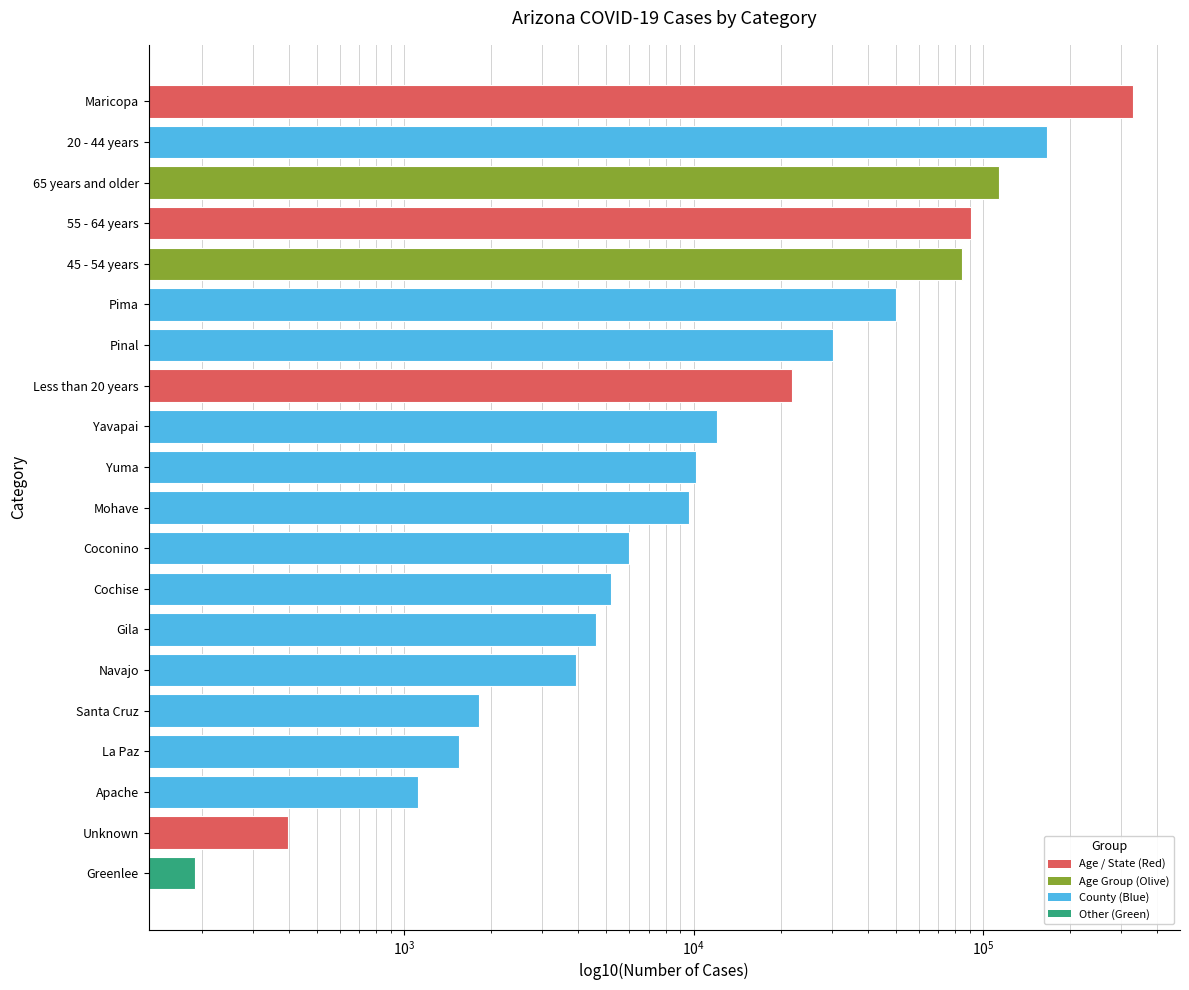

What is the value of the 8th bar from the left?

5181